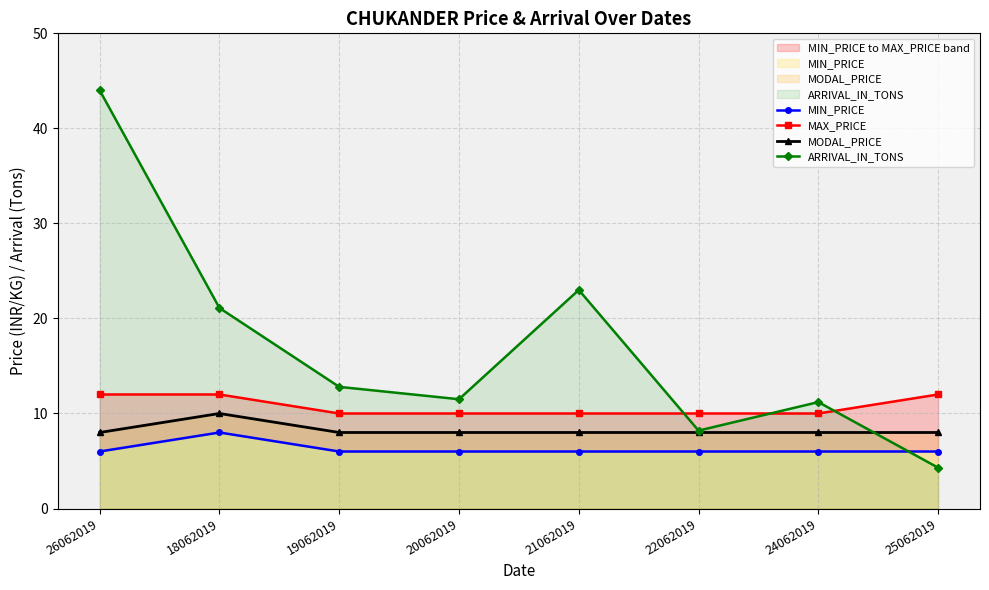

Reading left to right, transcribe all the data shown in this chart.

MIN_PRICE: 6.0	8.0	6.0	6.0	6.0	6.0	6.0	6.0
MAX_PRICE: 12.0	12.0	10.0	10.0	10.0	10.0	10.0	12.0
MODAL_PRICE: 8.0	10.0	8.0	8.0	8.0	8.0	8.0	8.0
ARRIVAL_IN_TONS: 44.0	21.1	12.8	11.5	23.0	8.2	11.2	4.3